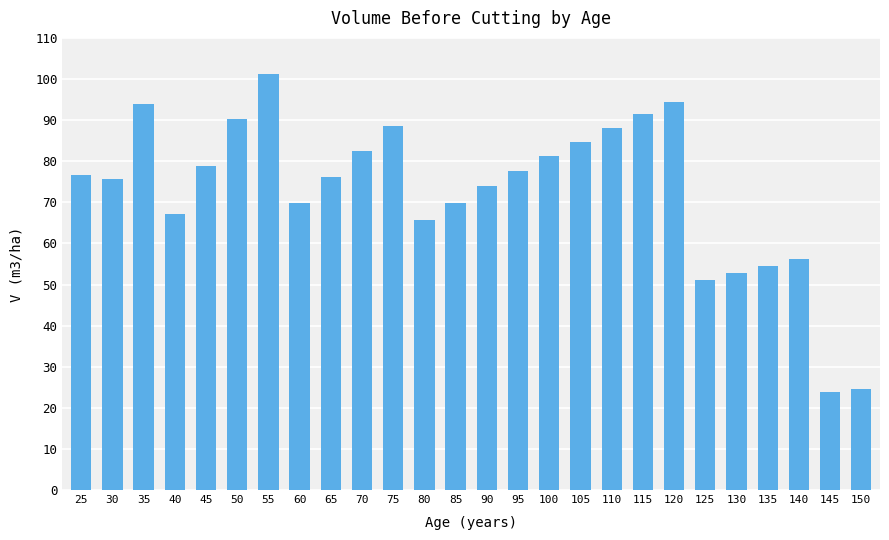

What is the difference between the maximum and second lowest values?

76.6